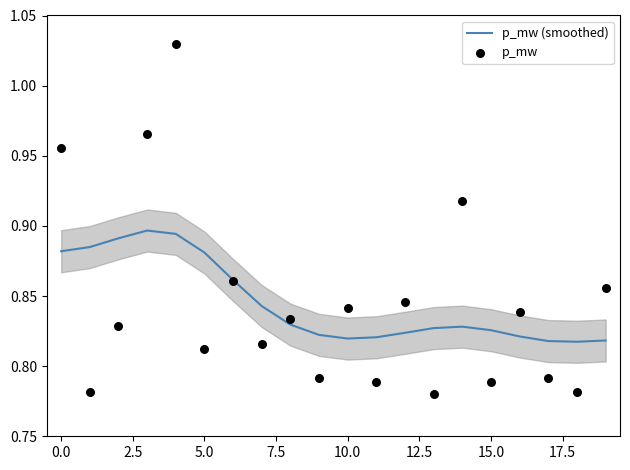

Is the value of p_mw (smoothed) at 15 greater than the value of p_mw at 14?

No